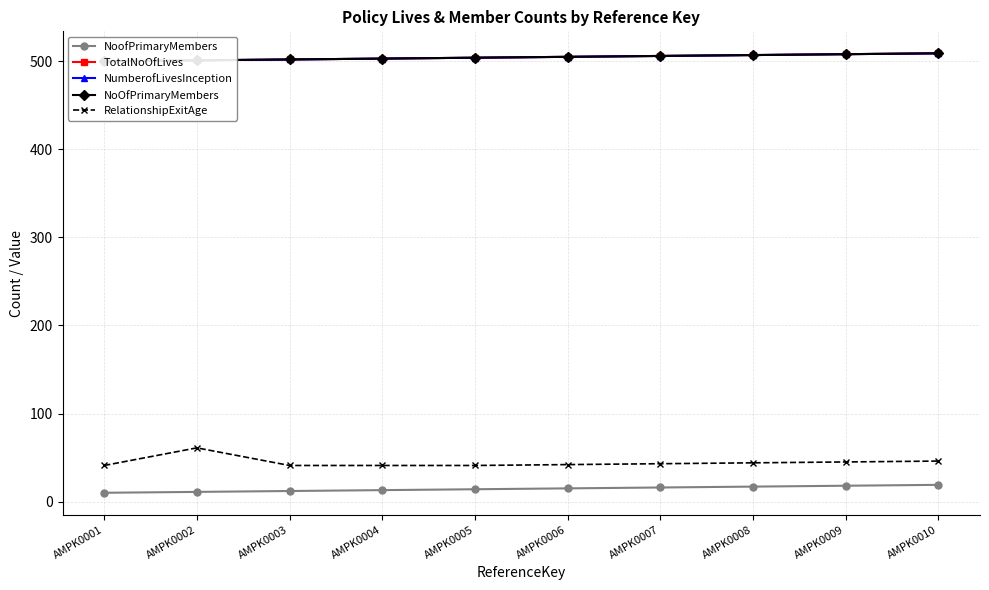

True or false: NoofPrimaryMembers and TotalNoOfLives intersect in this chart.

False